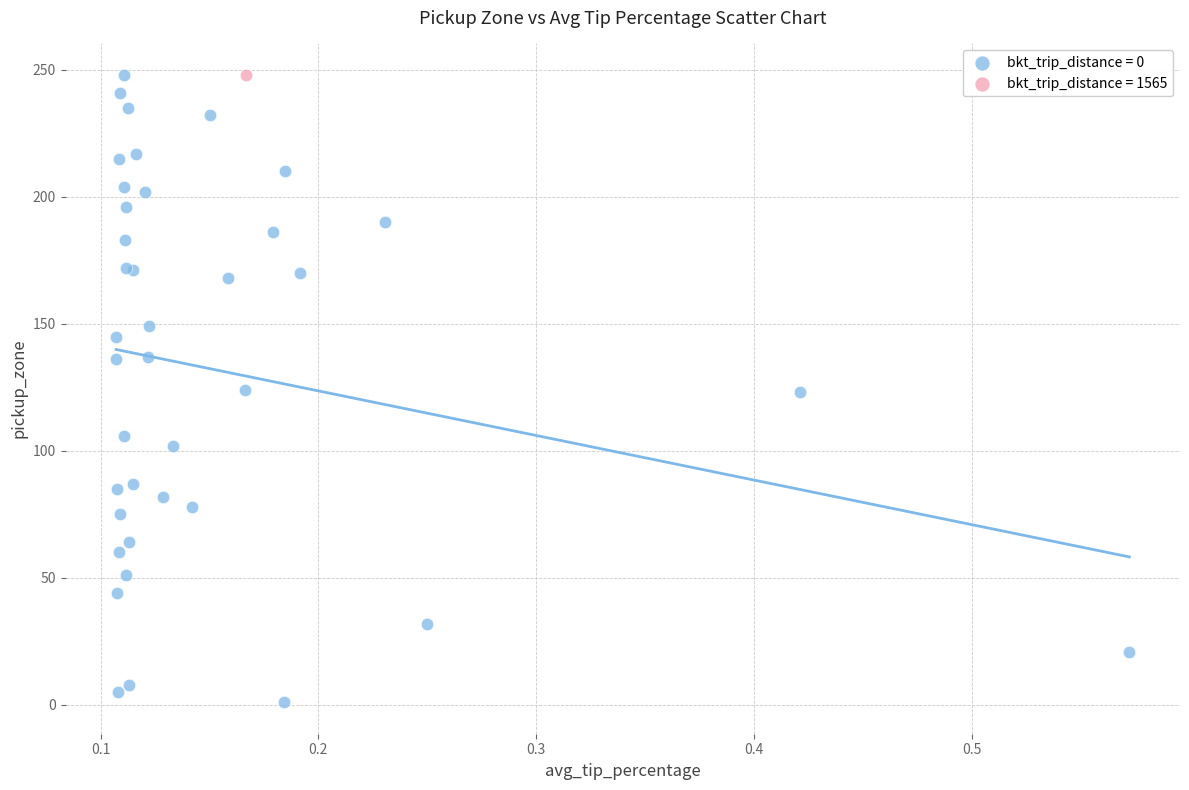

What are all the series names shown in the legend?

bkt_trip_distance = 0, bkt_trip_distance = 1565